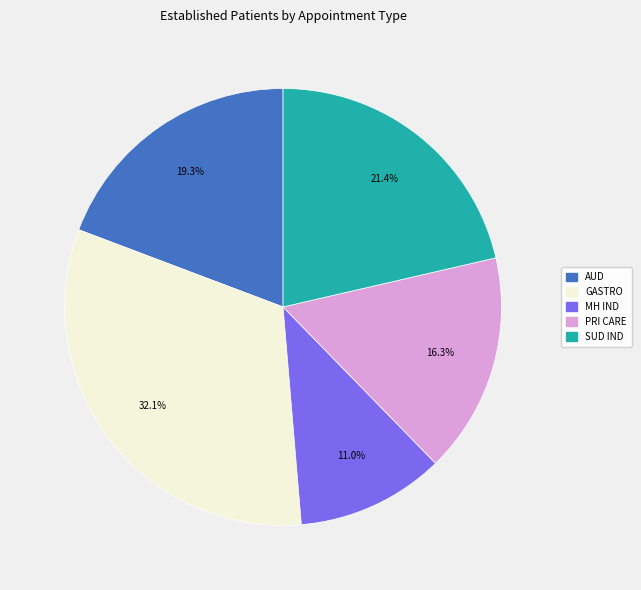

Count the number of slices in the pie.

5